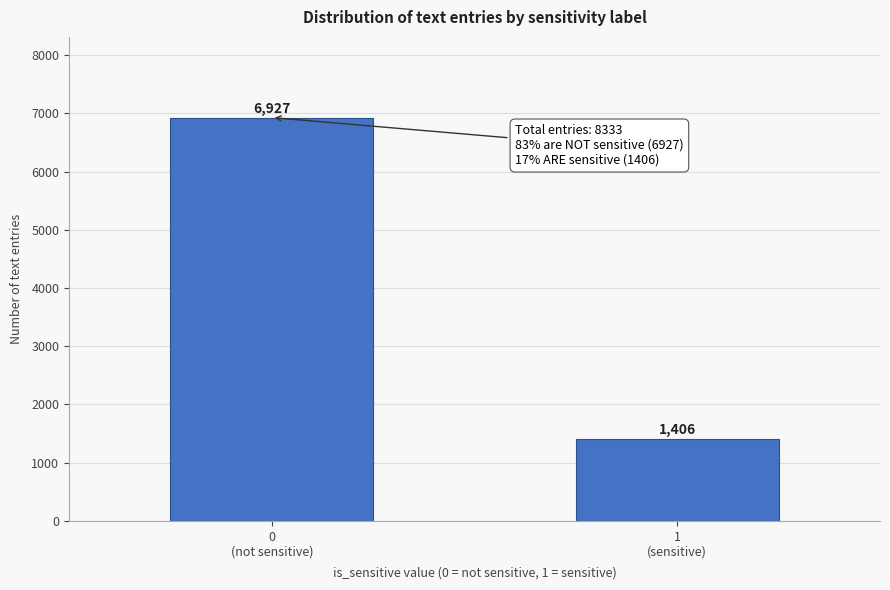

Reading left to right, what are all the values shown in this chart?

6927	1406